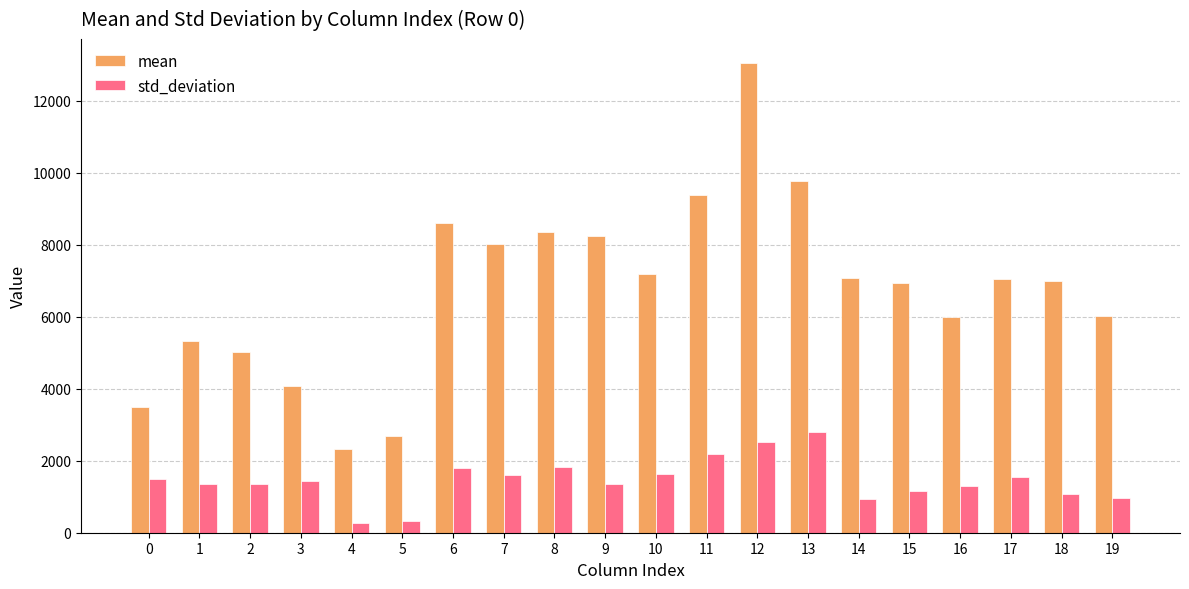

Rank the series at 9 from lowest to highest value.

std_deviation, mean